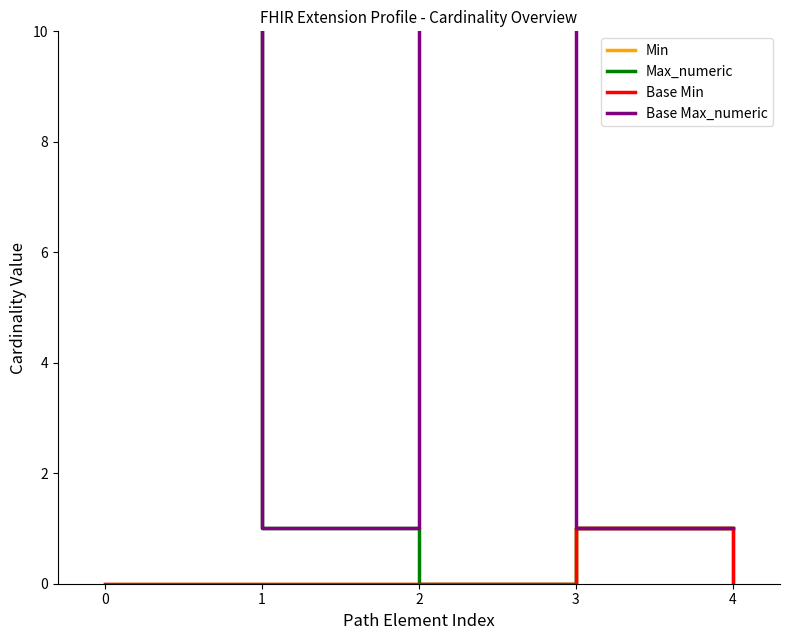

Which series changed the most between 2 and 4?

Base Max_numeric